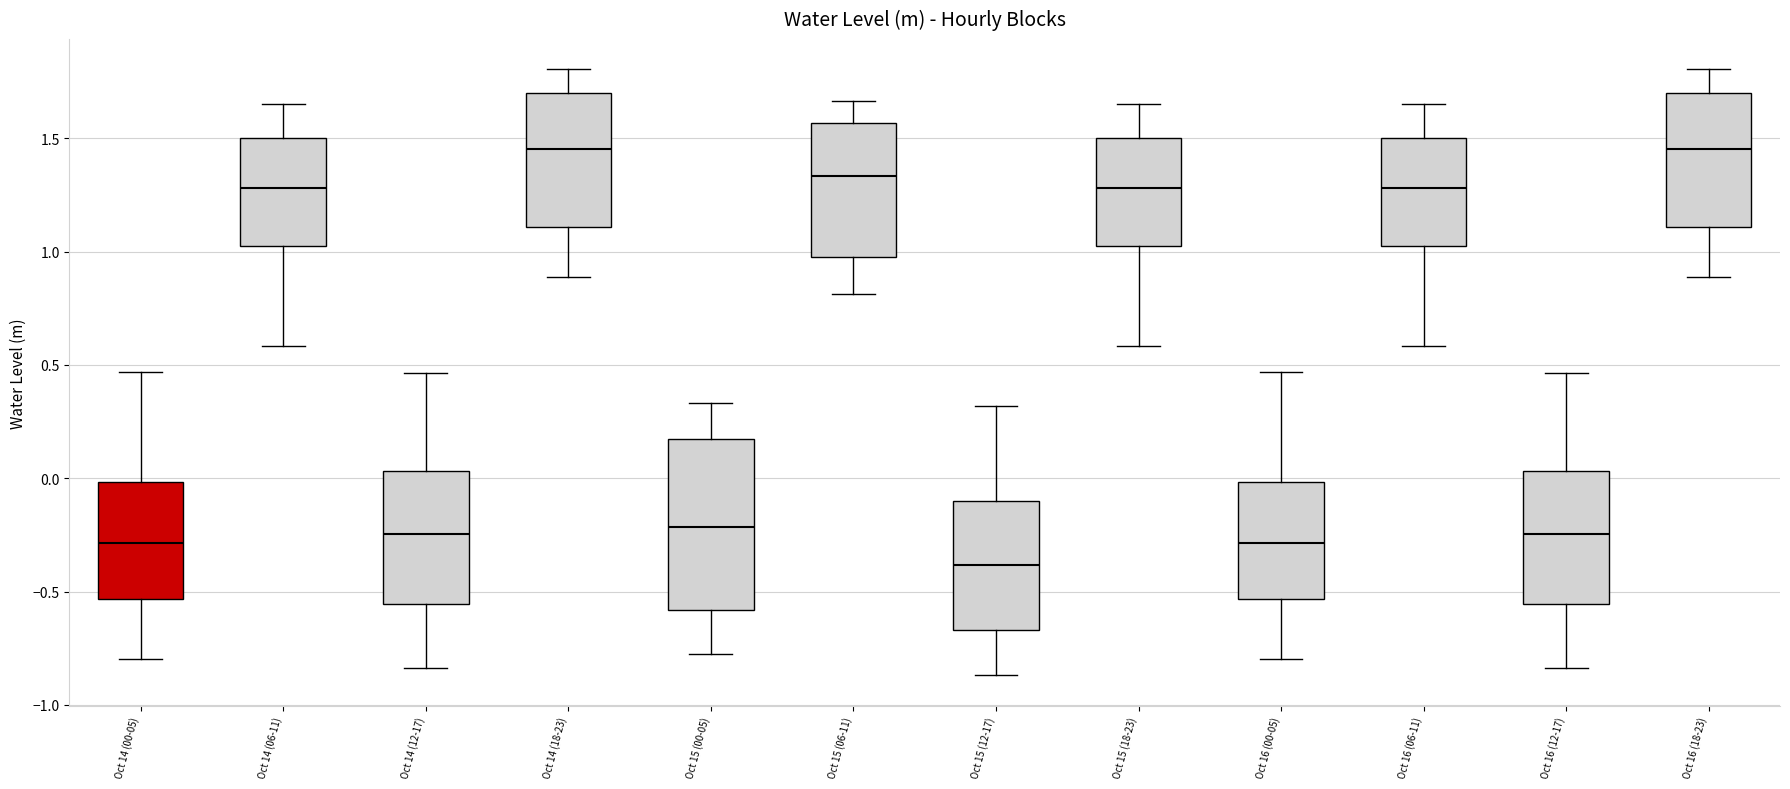

Comparing the boxes themselves (not the whiskers), which one is the tallest?

Oct 15 (00-05)